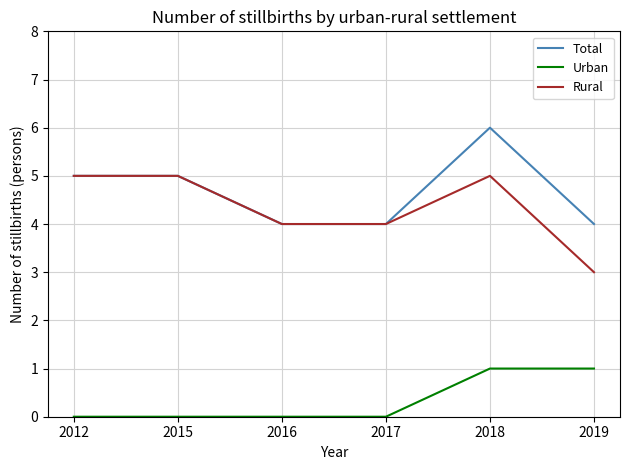

True or false: Urban and Rural intersect in this chart.

False